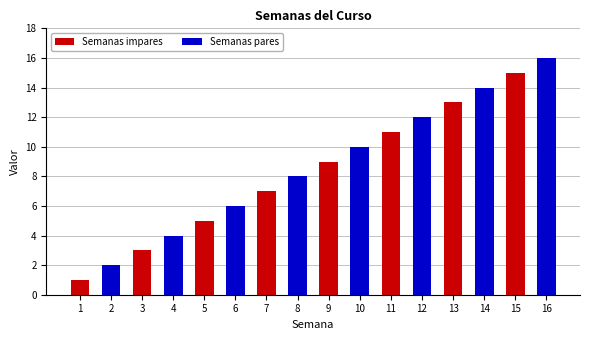

Between 9 and 14, which series saw the biggest shift?

Semanas pares